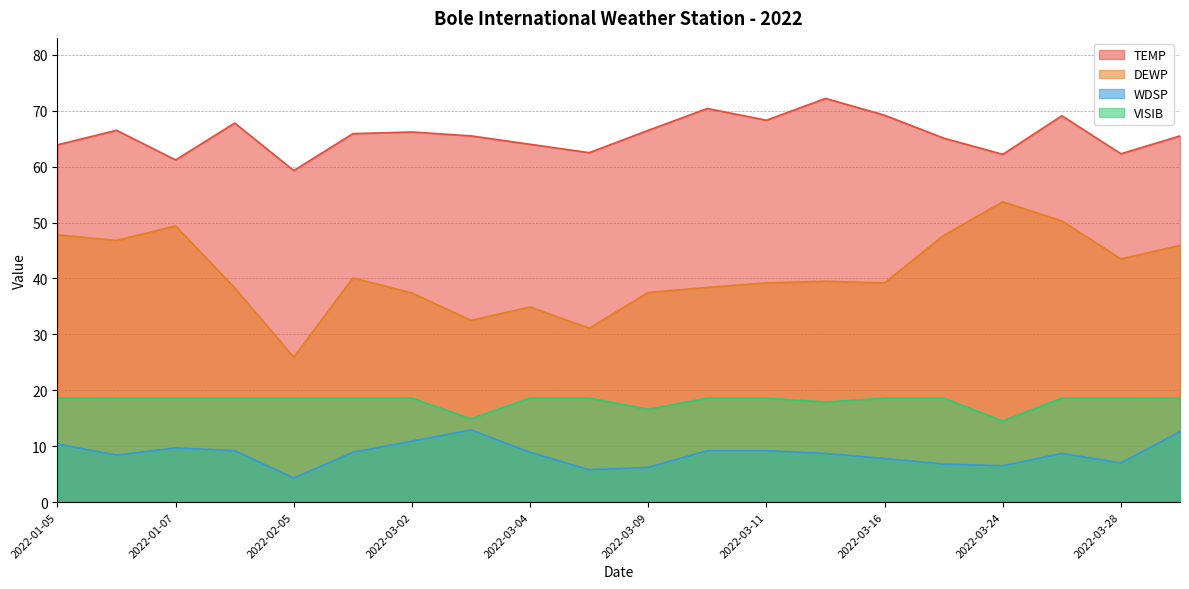

Is it true that DEWP equals 9.3 at 2022-02-02?

False